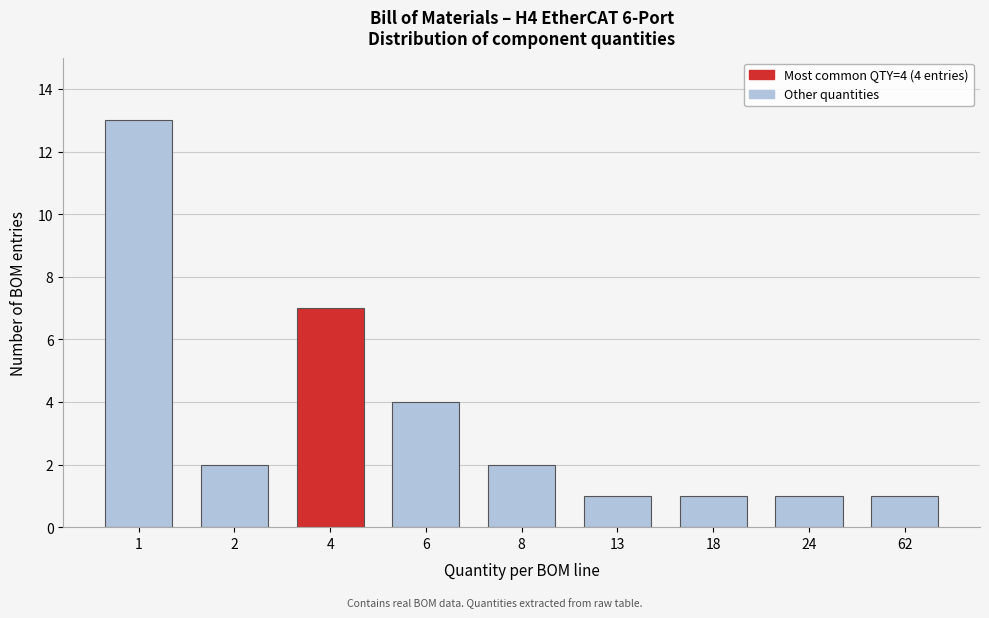

Reading left to right, list all the values displayed in this chart.

13	2	7	4	2	1	1	1	1